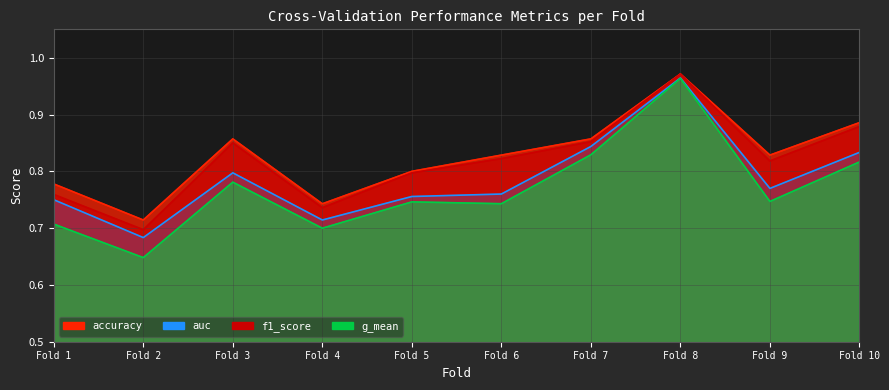

Which series changed the most between Fold 3 and Fold 6?

g_mean